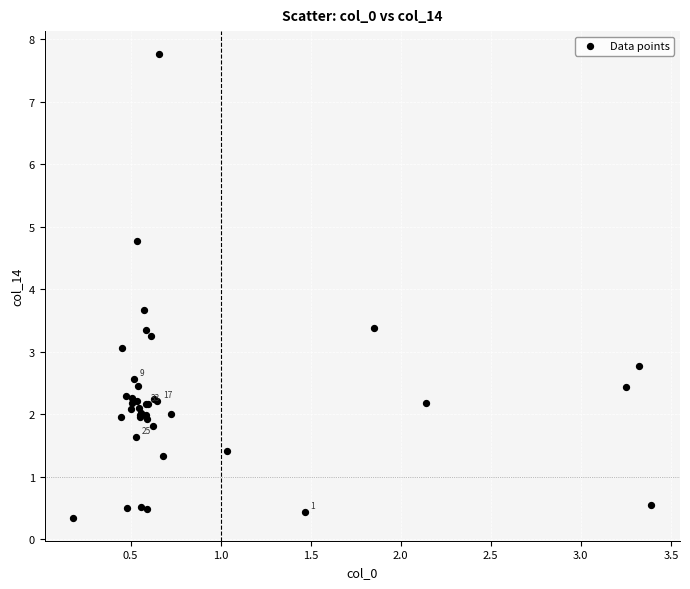

What Y value in the scatter plot is closest to 4?

3.7